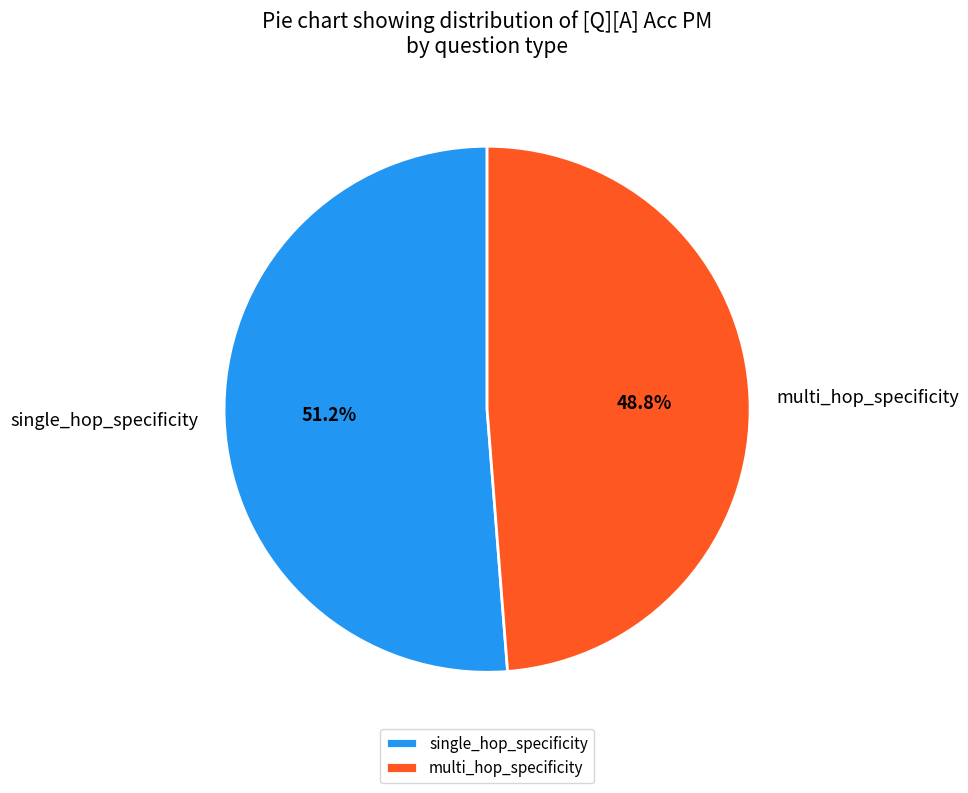

Is it true that multi_hop_specificity is 65% of the pie?

False